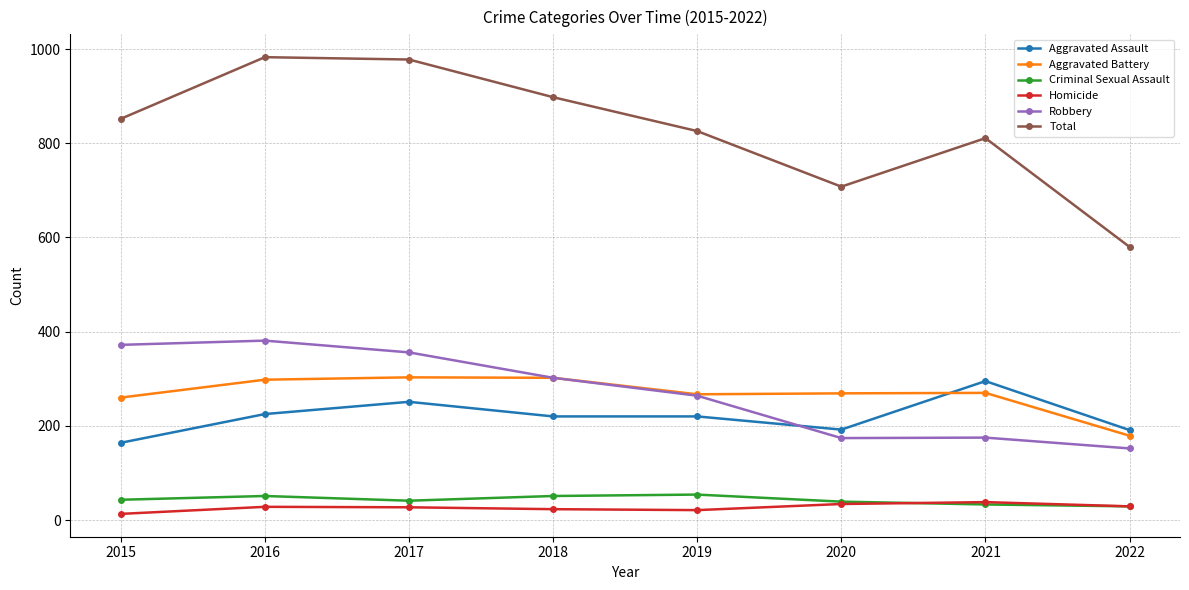

What is the maximum value shown in the chart?

983